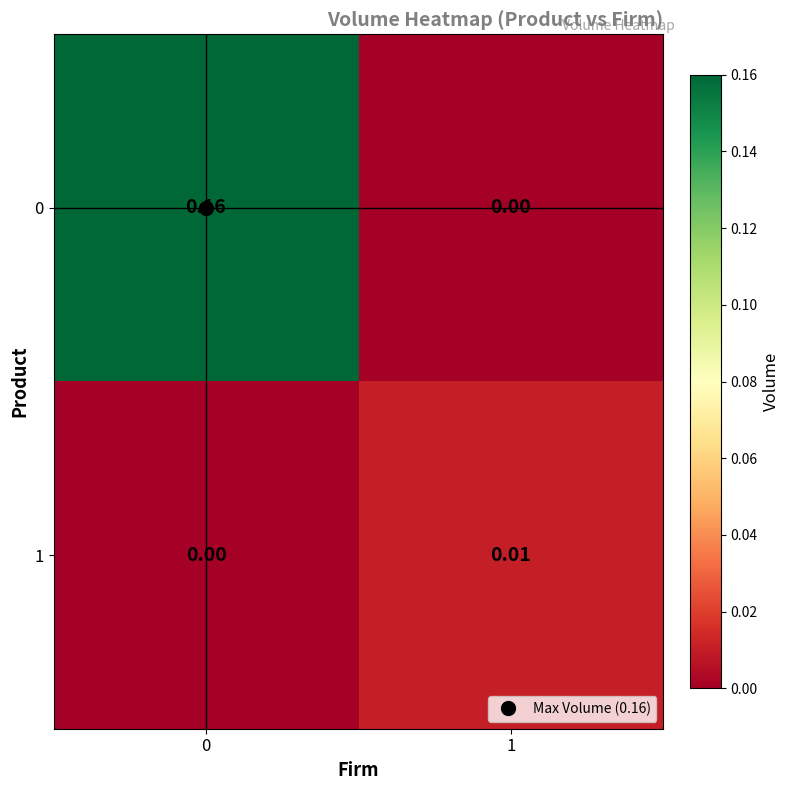

Is the value of 0 at 0 greater than the value of 1 at 0?

Yes